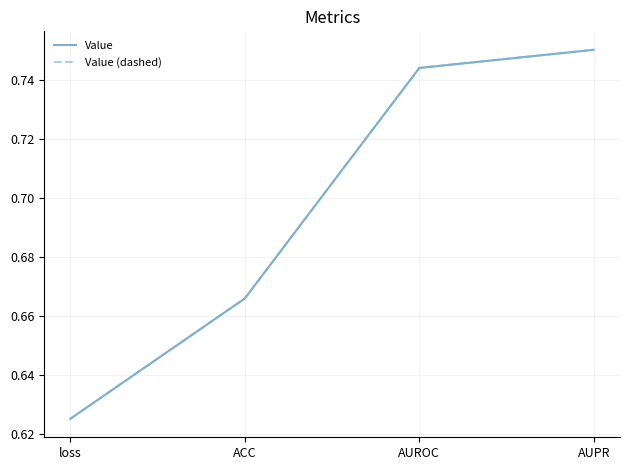

True or false: Value has a value of 0.8 at AUPR.

True